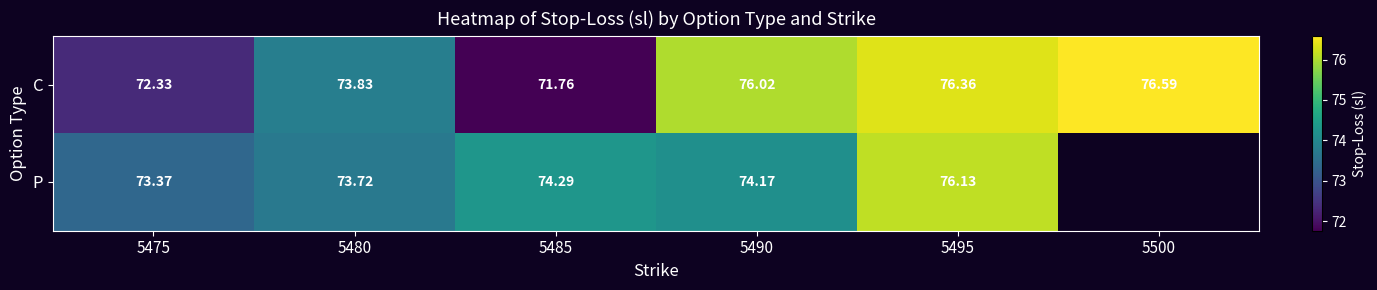

What is the average value of the C series?

74.5